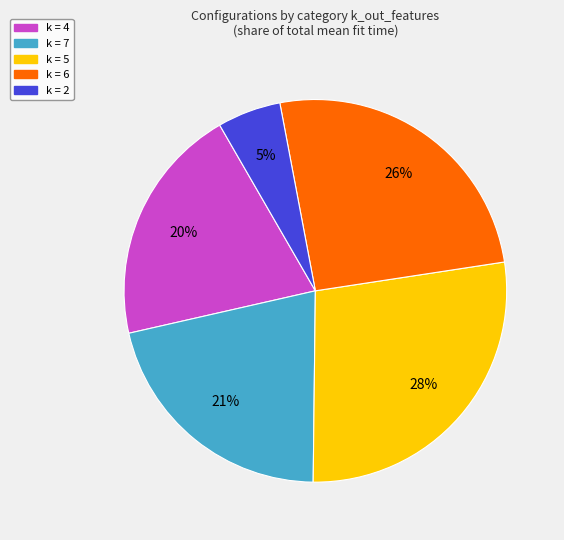

Does any single category account for the majority?

No